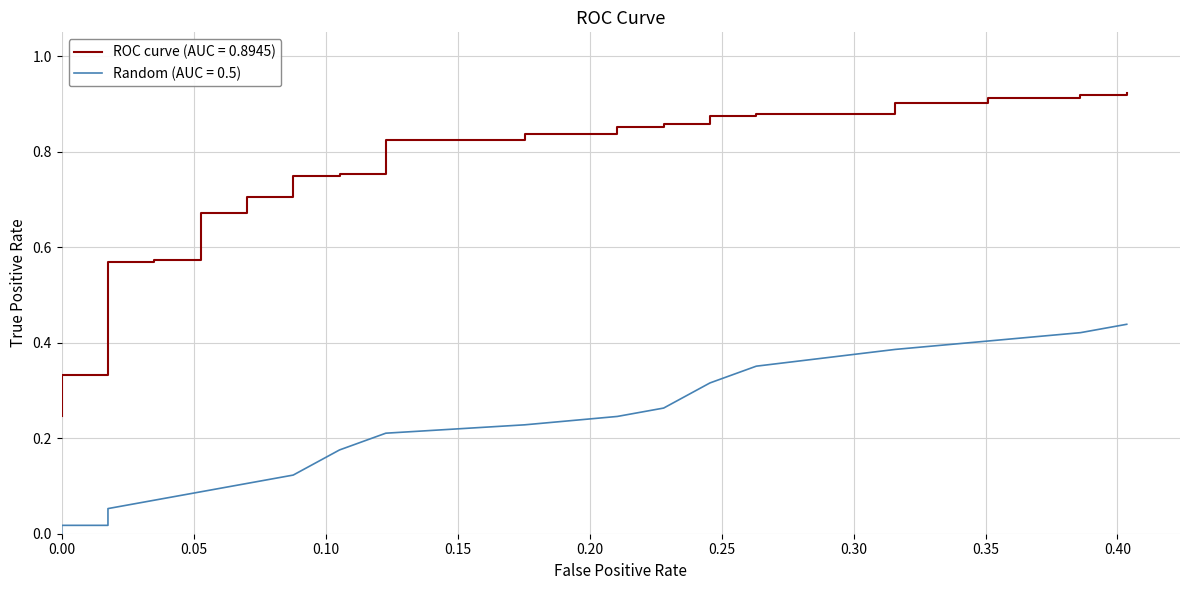

Reading left to right, what are all the values shown in this chart?

ROC curve (AUC = 0.8945): 0.2	0.3	0.3	0.3	0.3	0.3	0.3	0.4	0.4	0.6	0.6	0.6	0.6	0.7	0.7	0.7	0.7	0.7	0.7	0.8	0.8	0.8	0.8	0.8	0.8	0.9	0.9	0.9	0.9	0.9	0.9	0.9	0.9	0.9	0.9	0.9	0.9	0.9	0.9	0.9
Random (AUC = 0.5): 0.0	0.0	0.0	0.0	0.0	0.0	0.0	0.0	0.1	0.1	0.1	0.1	0.1	0.1	0.1	0.1	0.1	0.1	0.2	0.2	0.2	0.2	0.2	0.2	0.2	0.2	0.3	0.3	0.3	0.3	0.4	0.4	0.4	0.4	0.4	0.4	0.4	0.4	0.4	0.4